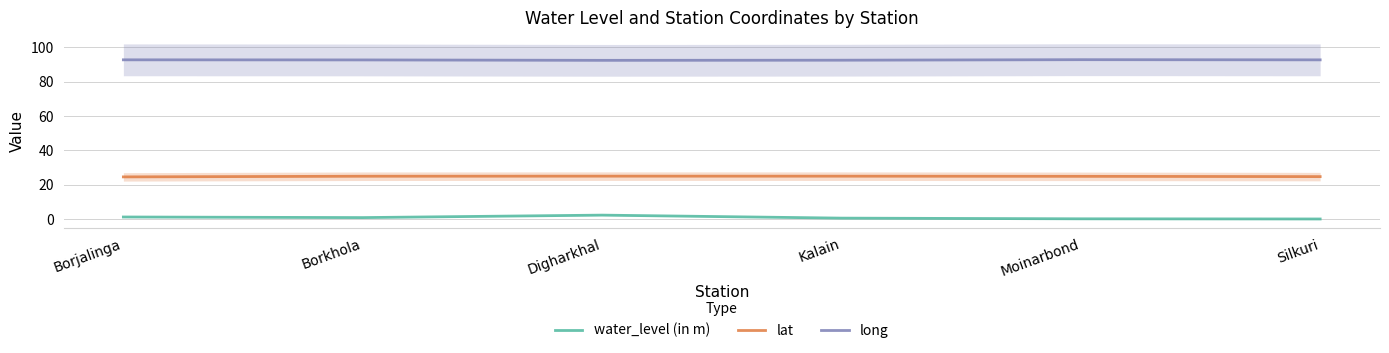

Reading left to right, extract all data points from this chart.

water_level (in m): Borjalinga=1.2	Borkhola=0.8	Digharkhal=2.3	Kalain=0.5	Moinarbond=0.1	Silkuri=0.0
lat: Borjalinga=24.6	Borkhola=24.9	Digharkhal=25.0	Kalain=25.0	Moinarbond=24.9	Silkuri=24.7
long: Borjalinga=92.8	Borkhola=92.7	Digharkhal=92.5	Kalain=92.6	Moinarbond=92.9	Silkuri=92.8